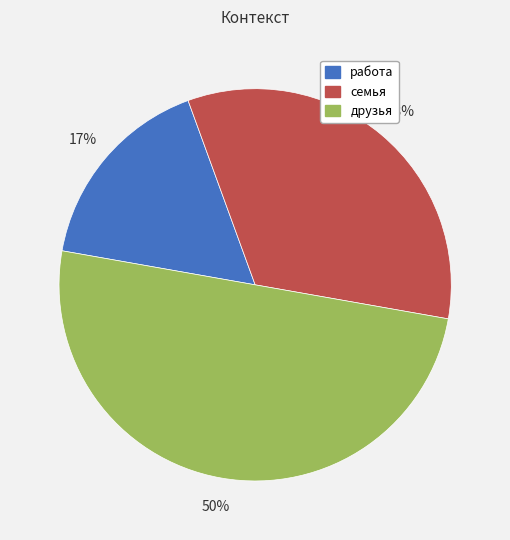

The семья slice represents 33% of the pie. True or false?

True